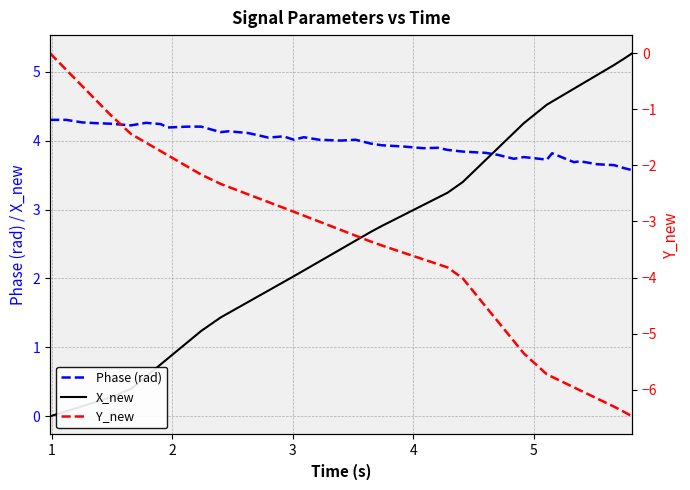

How many times do Phase (rad) and X_new cross each other?

1